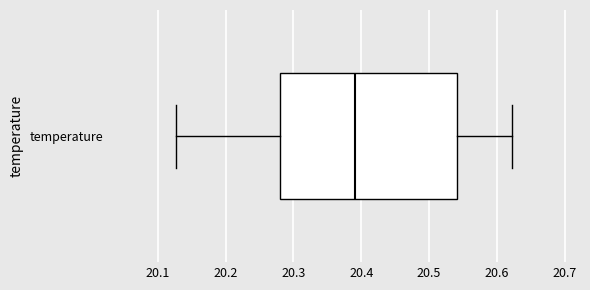

Where does the median line of the box for temperature sit on the x-axis? The values are not printed on the chart, so give them approximately, as read against the axis.

20.39